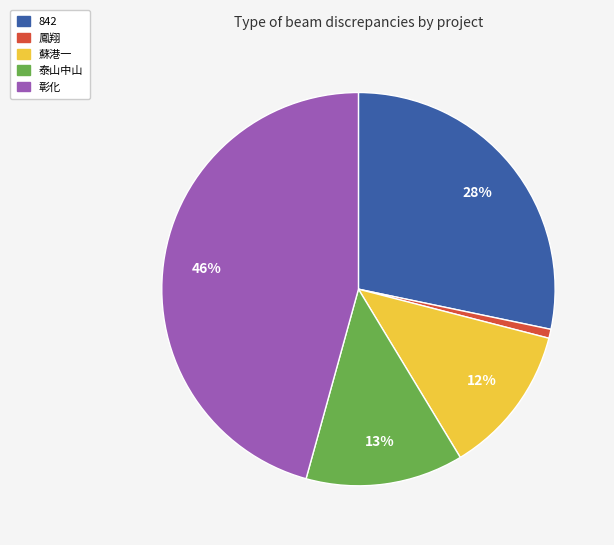

The 鳳翔 slice represents 11% of the pie. True or false?

False